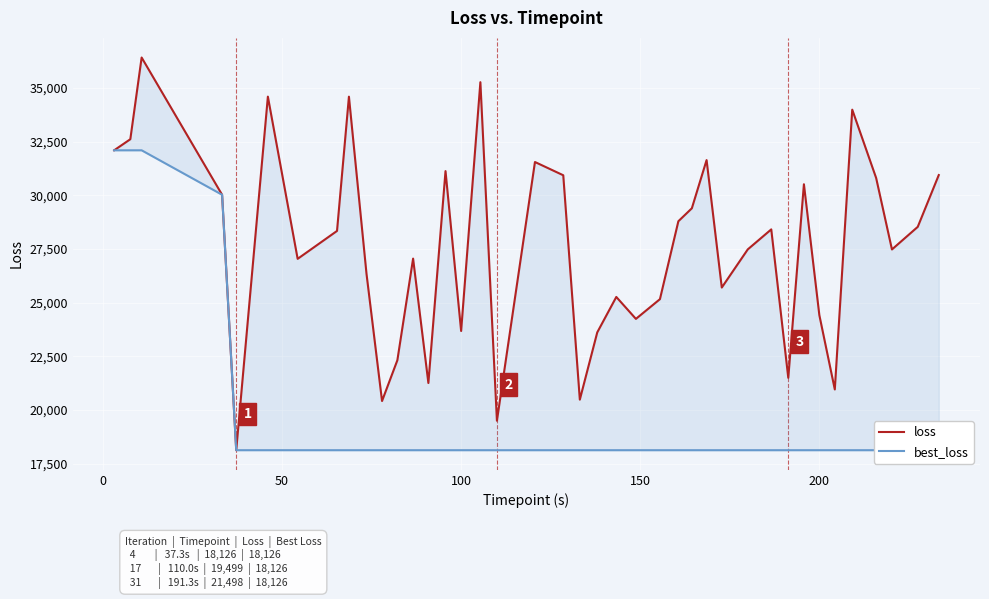

True or false: best_loss has more than 0 points higher than both neighbors.

False